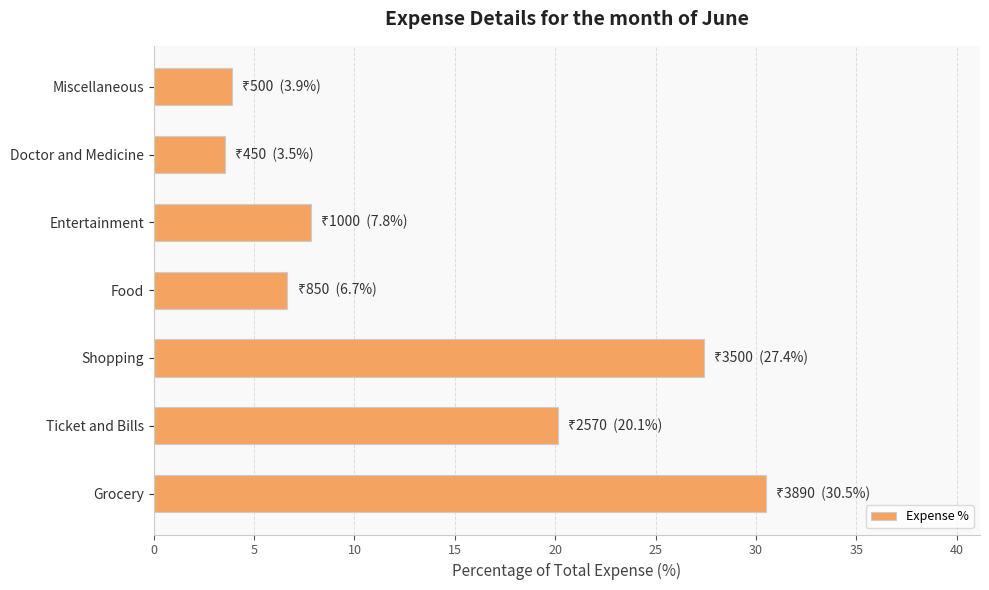

The chart shows a value of 3.9 at Miscellaneous. True or false?

True